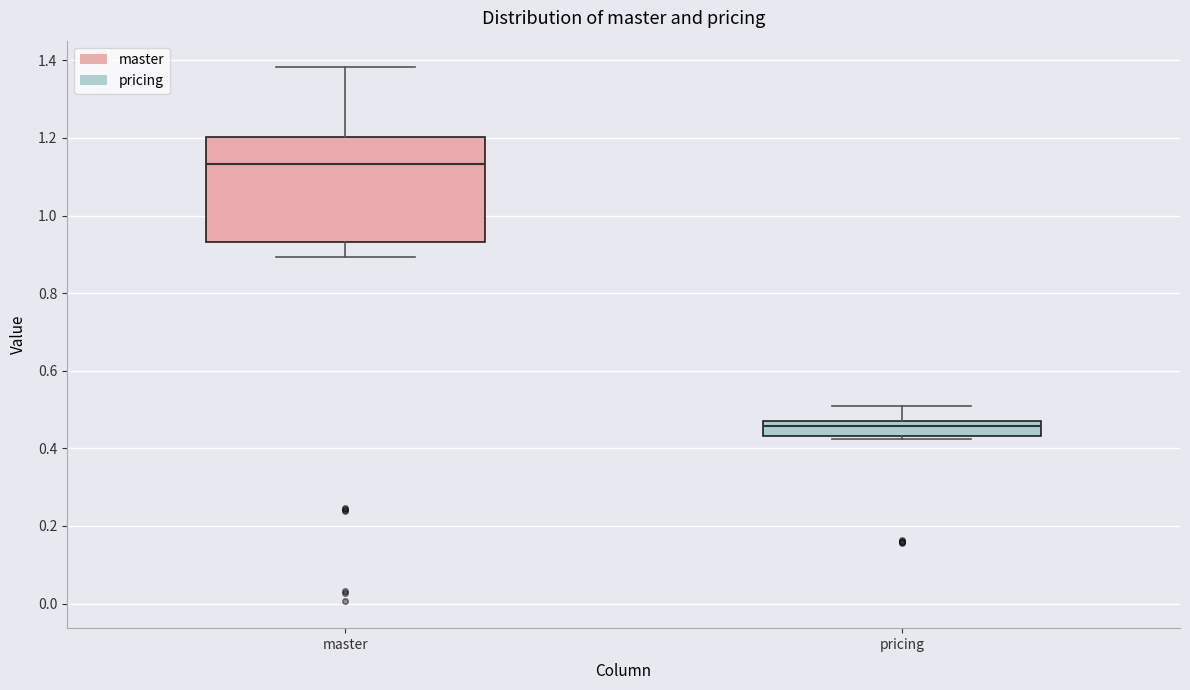

Reading left to right, read every box against the y-axis: the position of its median line, the range the box covers, and the ends of its whiskers. The values are not printed on the chart, so give them approximately, as read against the axis.

master: median 1.14, box 0.94 to 1.20, whiskers 0.90 to 1.38
pricing: median 0.46, box 0.44 to 0.48, whiskers 0.42 to 0.52